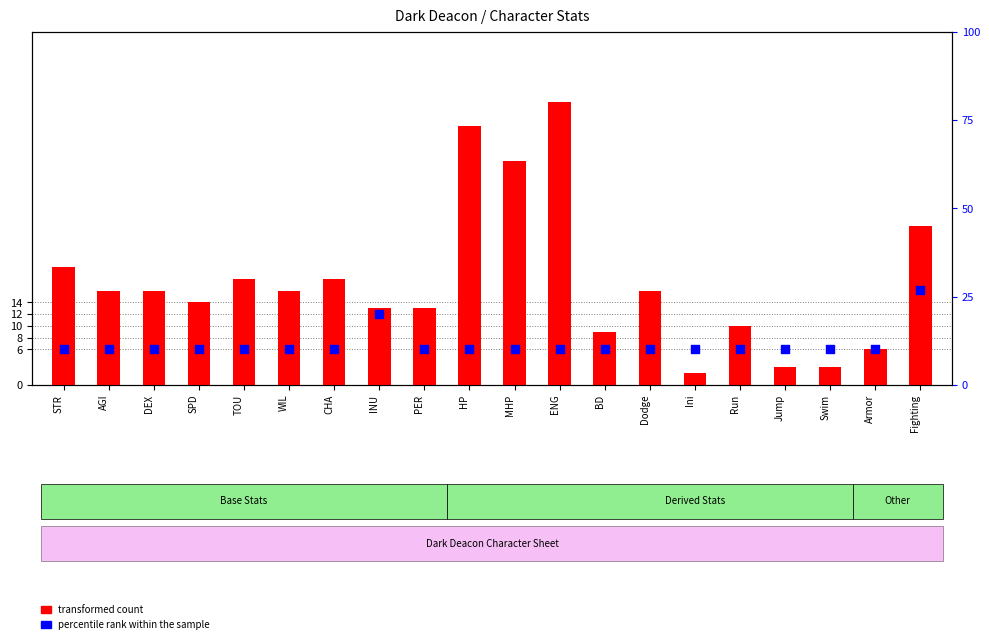

Which series has the largest total across all categories?

transformed count